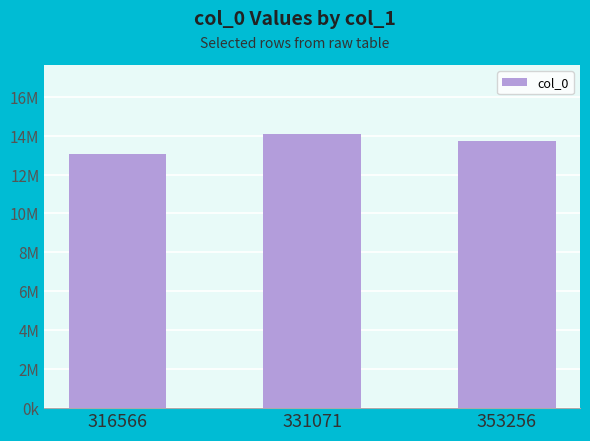

What is the change in value from 316566 to 353256?

+676648